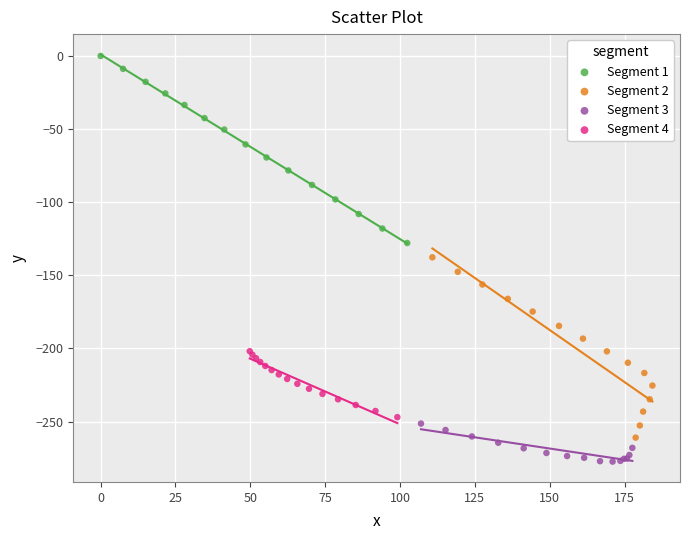

Which series contains the lowest Y value?

Segment 3